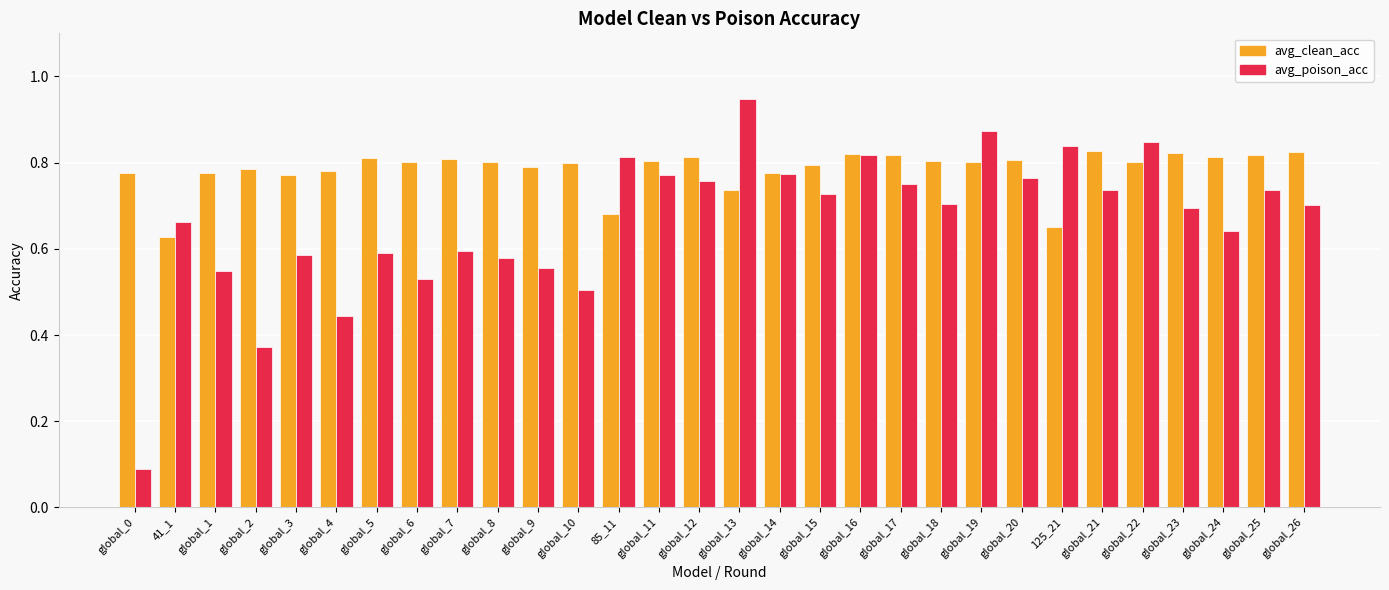

What position from the left is global_12?

15